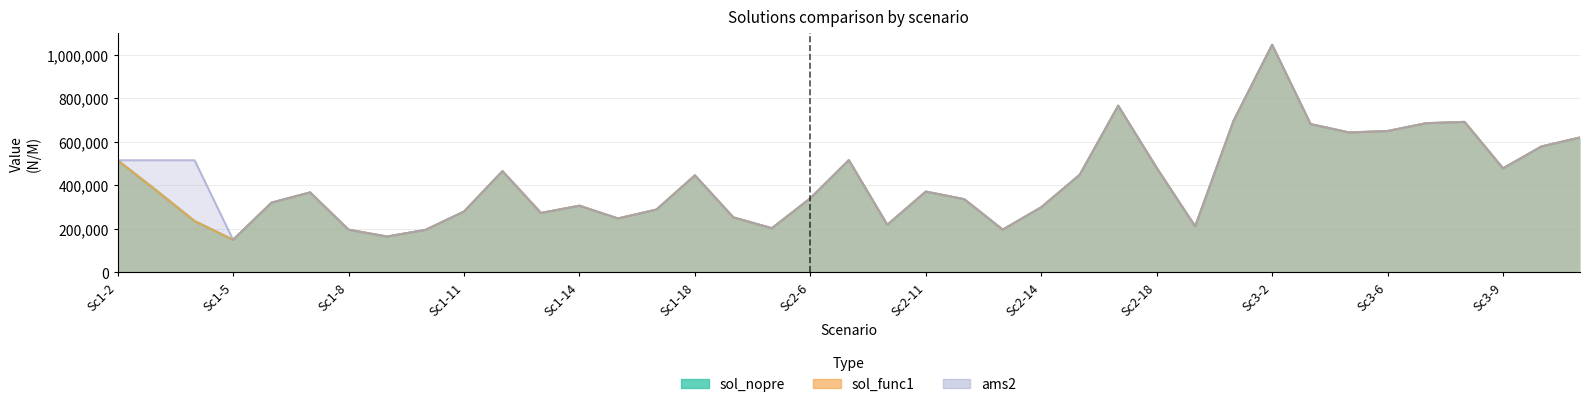

At which category does sol_func1 reach its first local peak?

Sc1-7